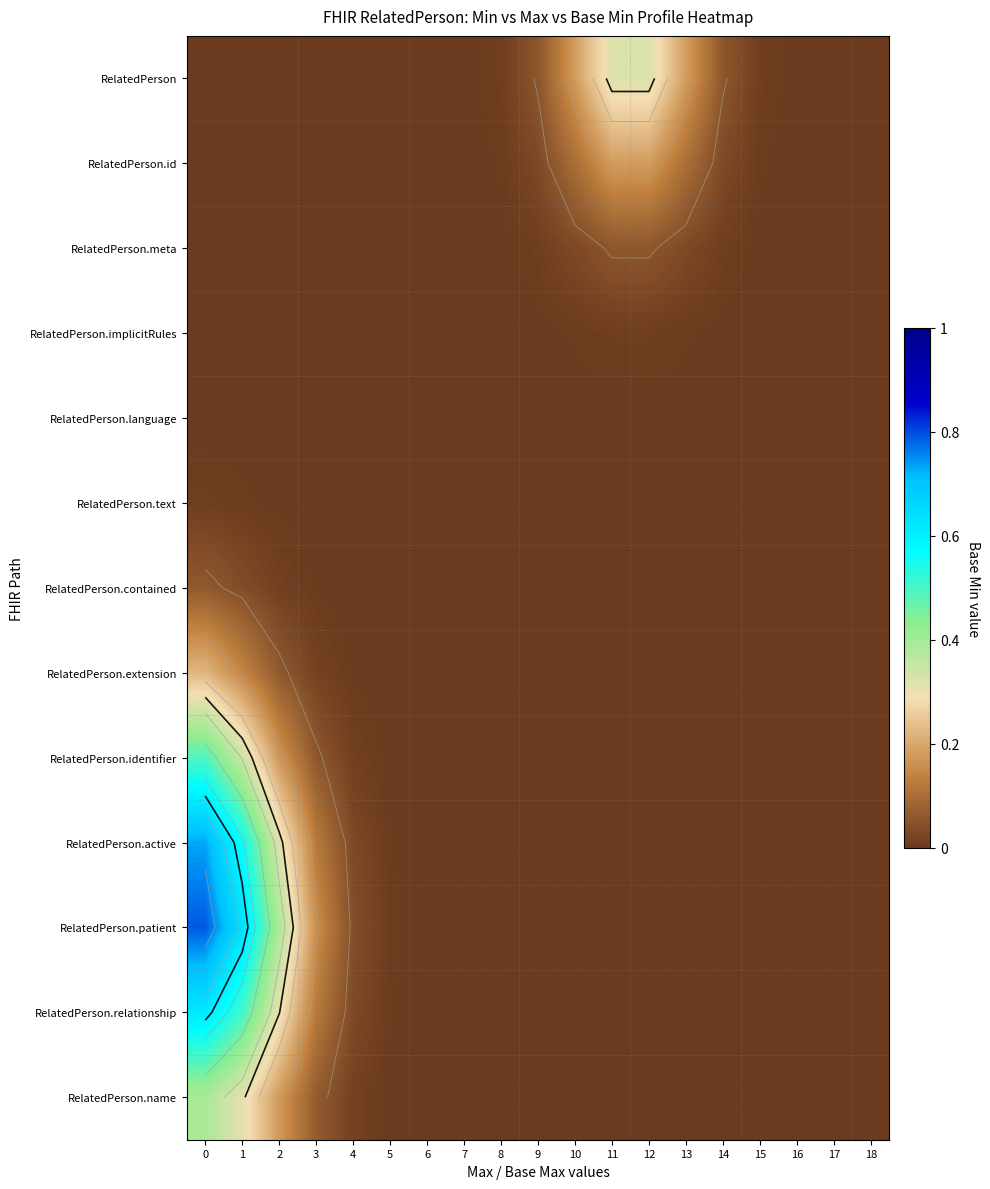

At how many categories does at least one series exceed 0?

18